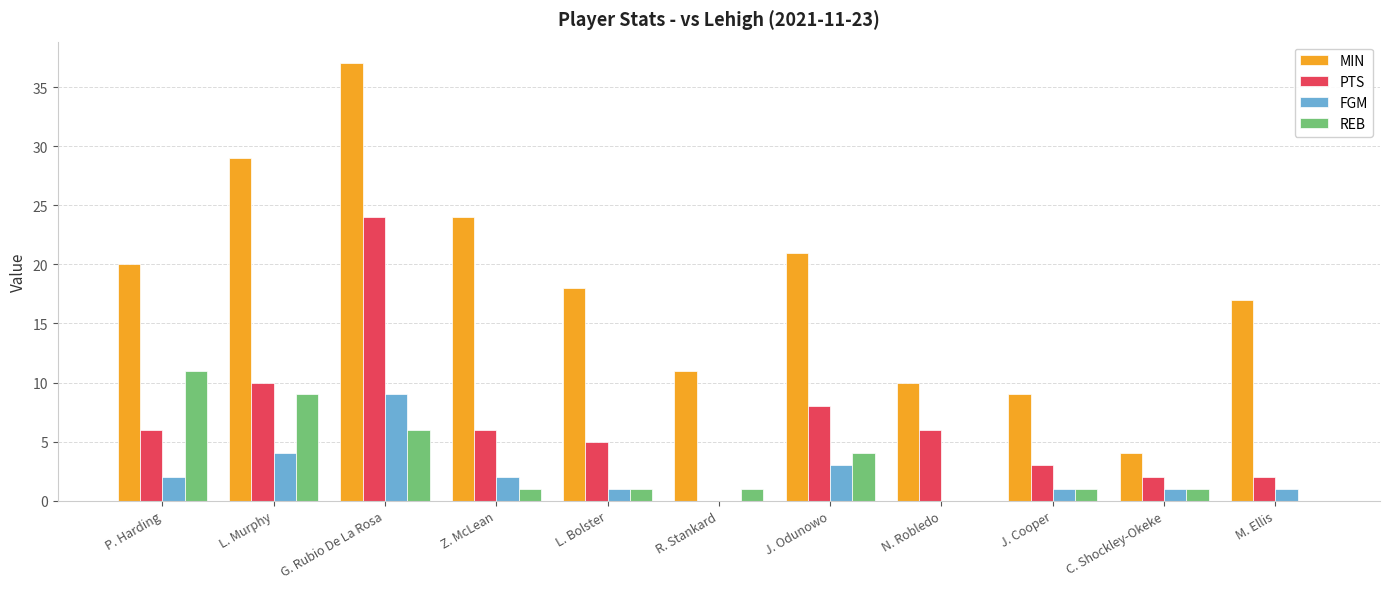

How many groups of bars are there?

11